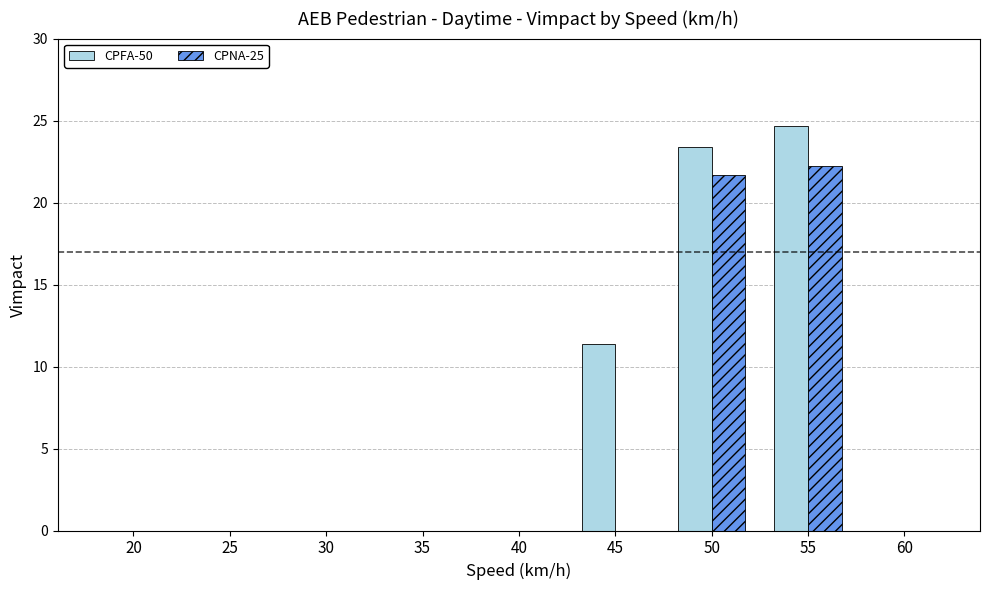

The CPNA-25 series shows 12.9 at 25. True or false?

False